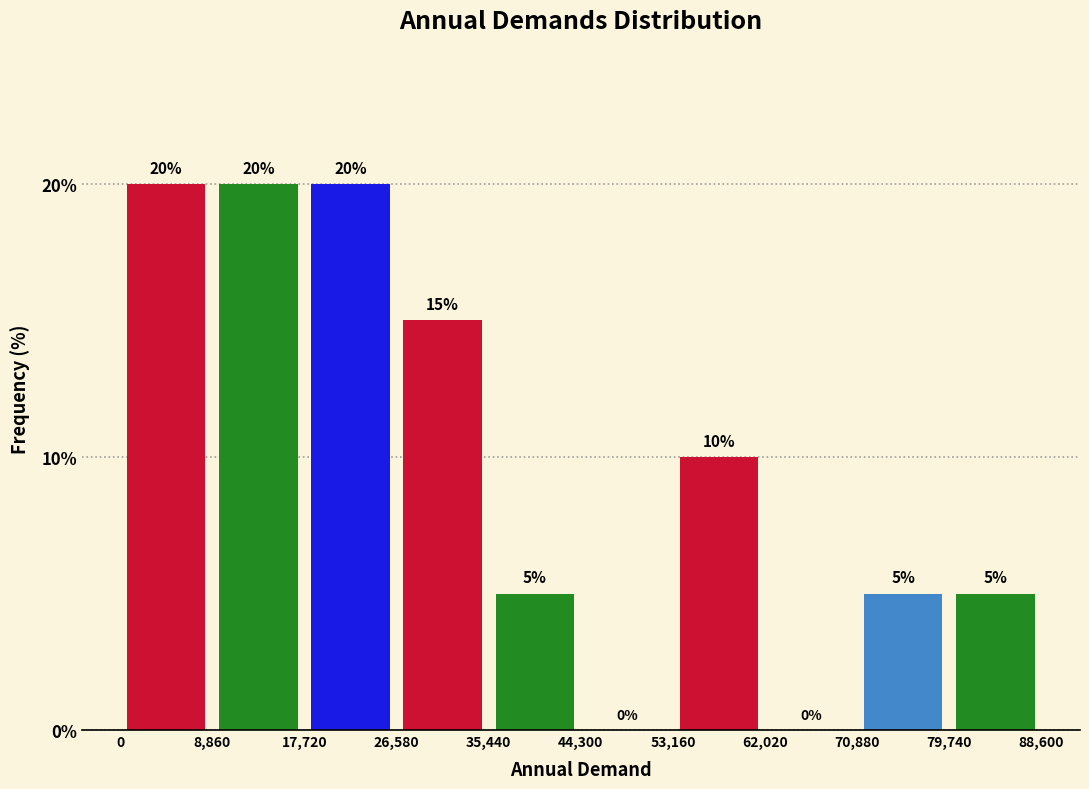

Reading left to right, list every bar in this chart as the range it spans on the x-axis followed by its height.

0 to 8,860: 20
8,860 to 17,720: 20
17,720 to 26,580: 20
26,580 to 35,440: 15
35,440 to 44,300: 5
44,300 to 53,160: 0
53,160 to 62,020: 10
62,020 to 70,880: 0
70,880 to 79,740: 5
79,740 to 88,600: 5